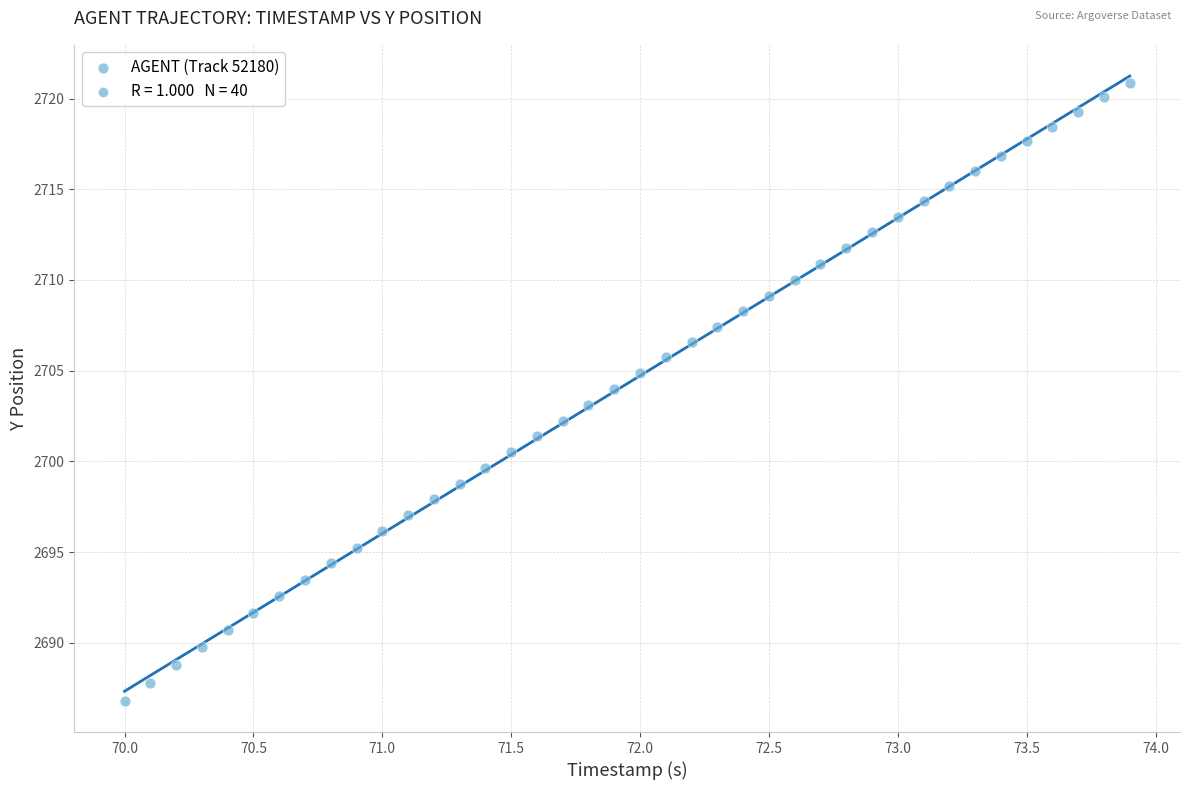

What is the range of X values (max minus min)?

3.9